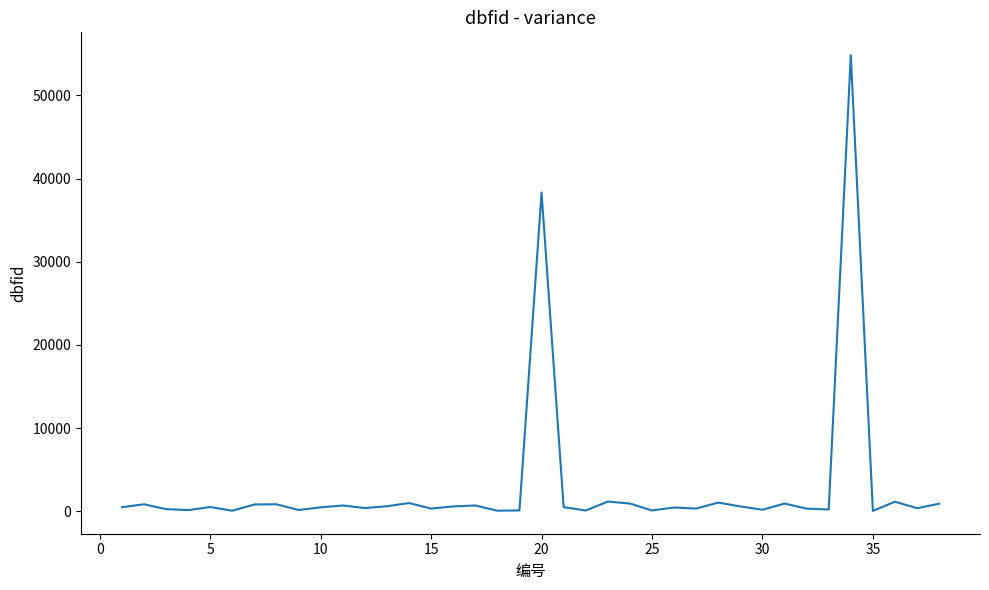

What is the greatest value displayed?

54833